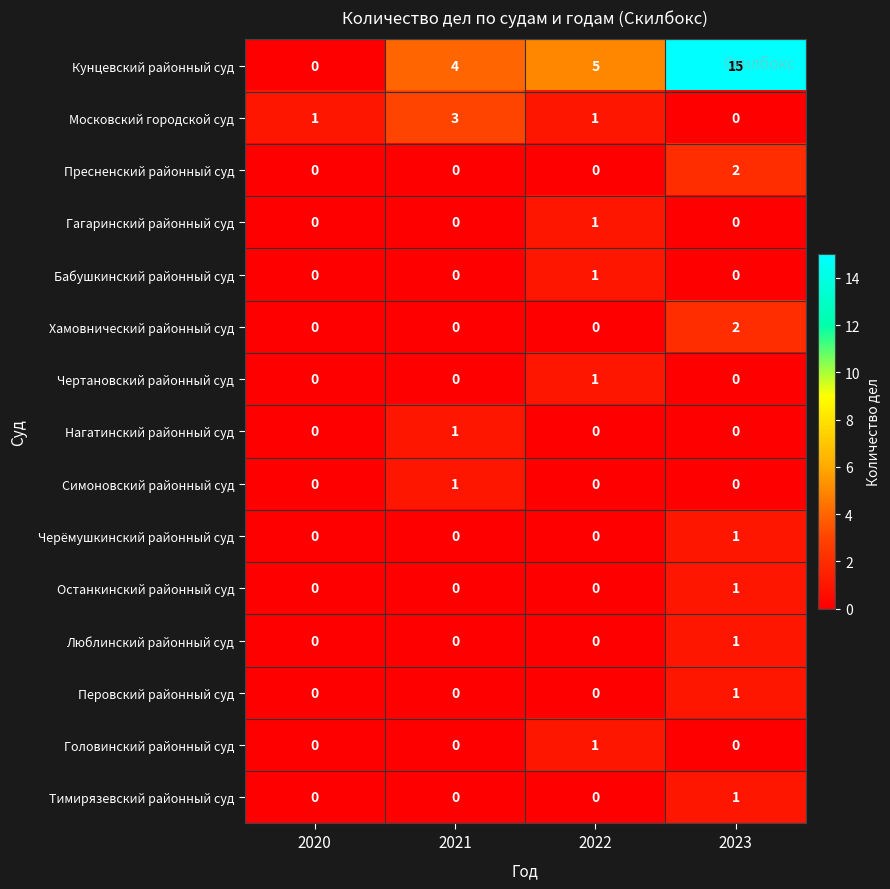

How many values in Останкинский районный суд are above zero?

1